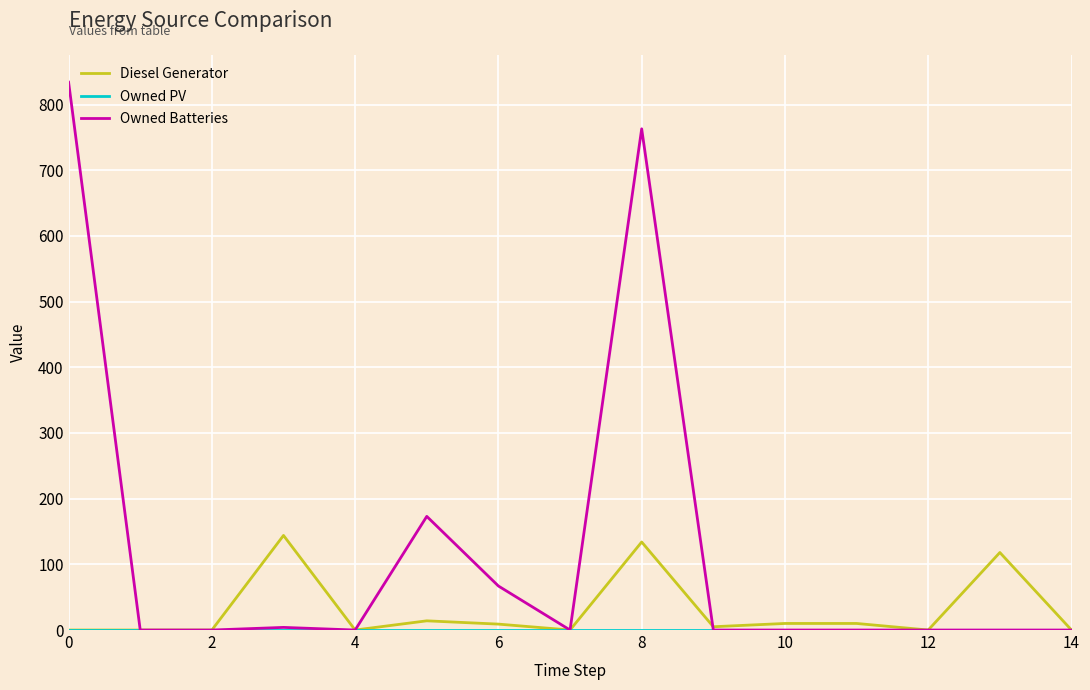

True or false: Owned Batteries has more than 0 interior local peaks.

True